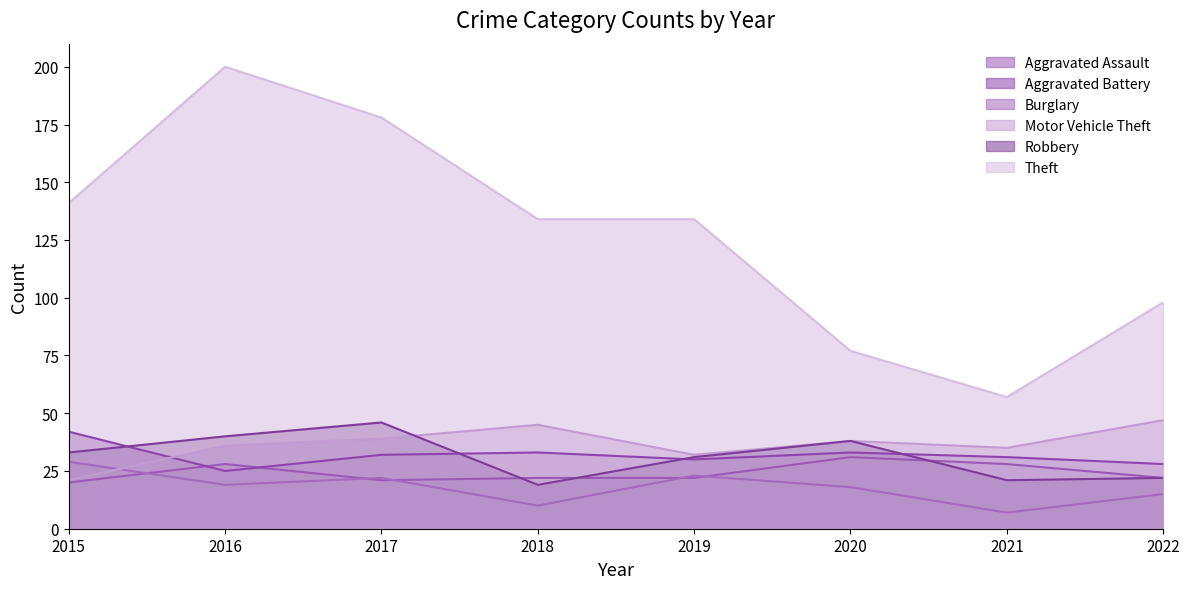

How many intersections are there between Motor Vehicle Theft and Burglary?

1